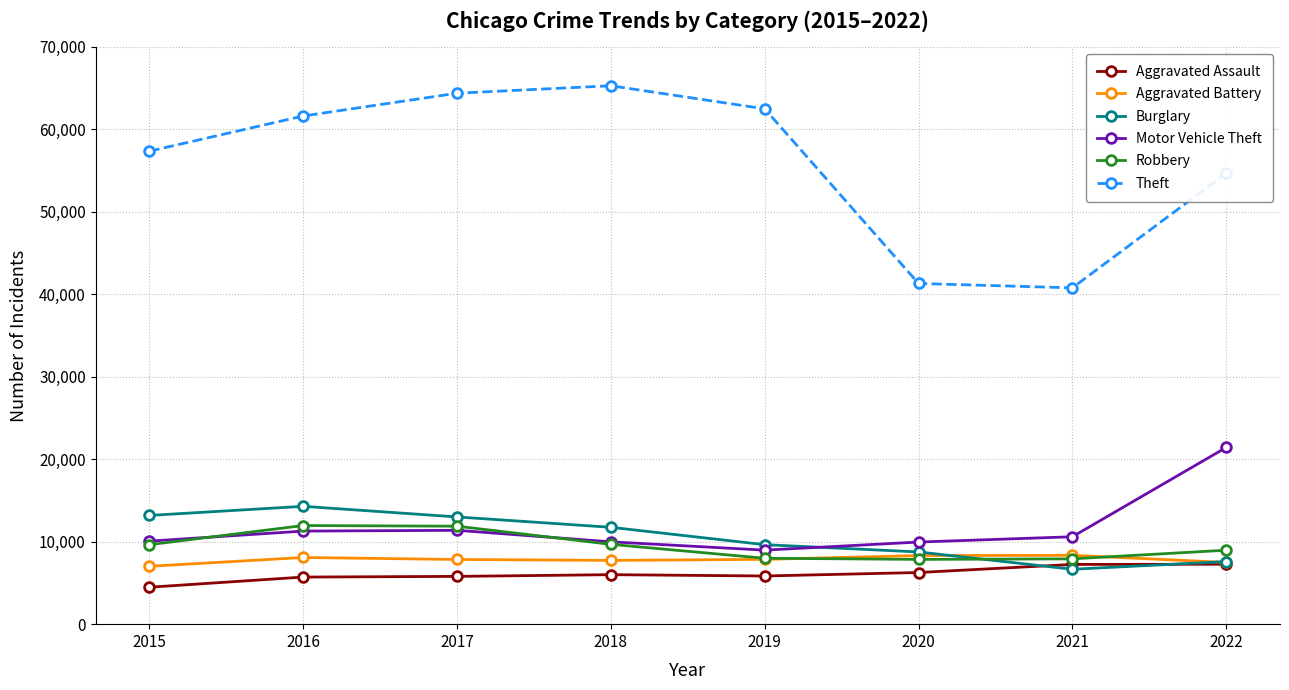

True or false: Theft and Aggravated Battery cross at least once.

False